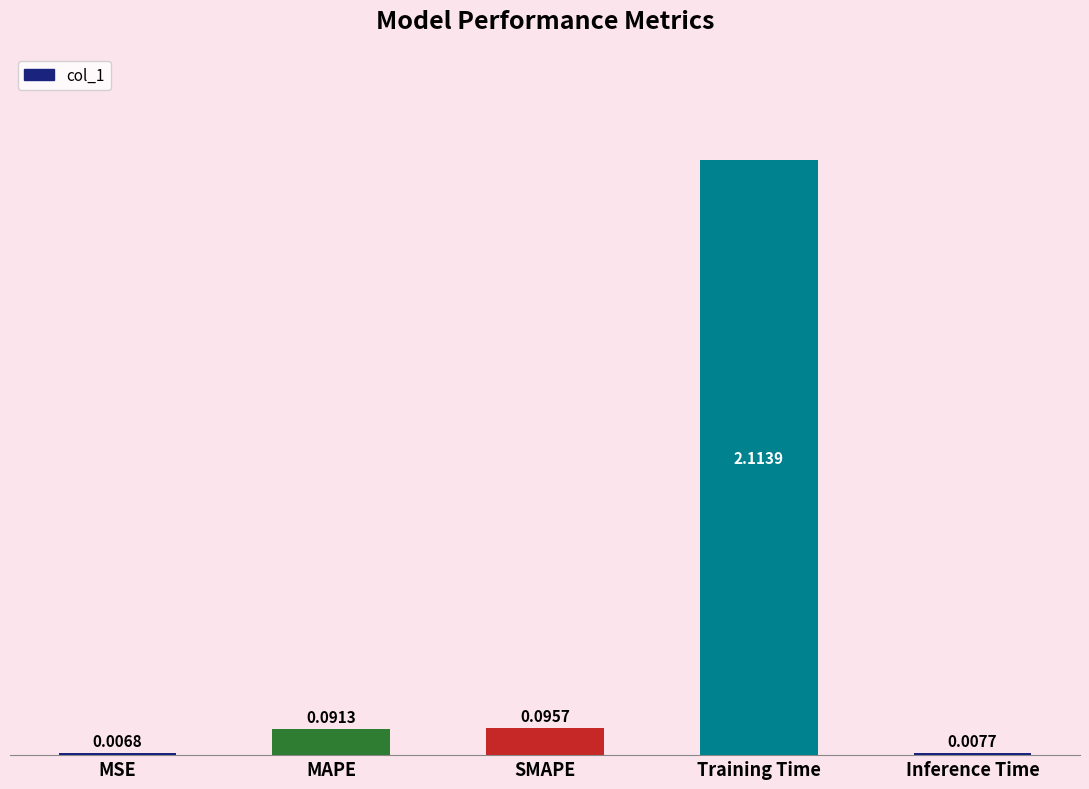

Between SMAPE and MSE, which is larger?

SMAPE